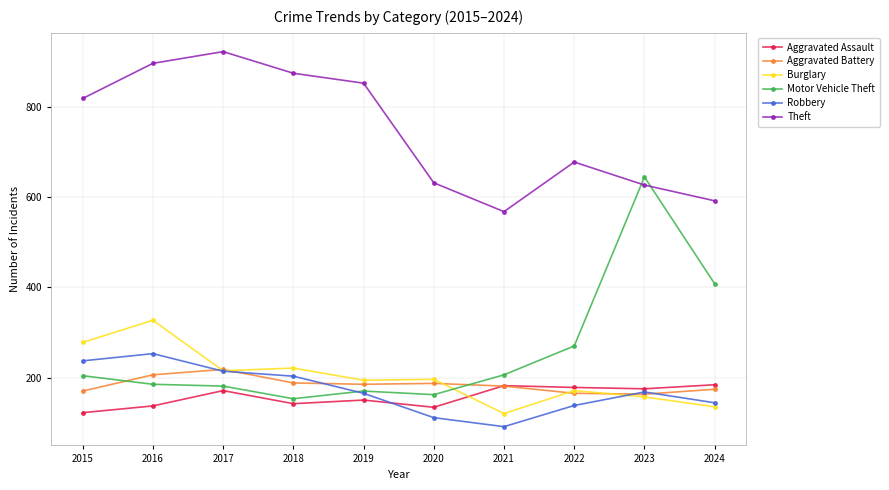

How many values in the Theft series are below 819?

5